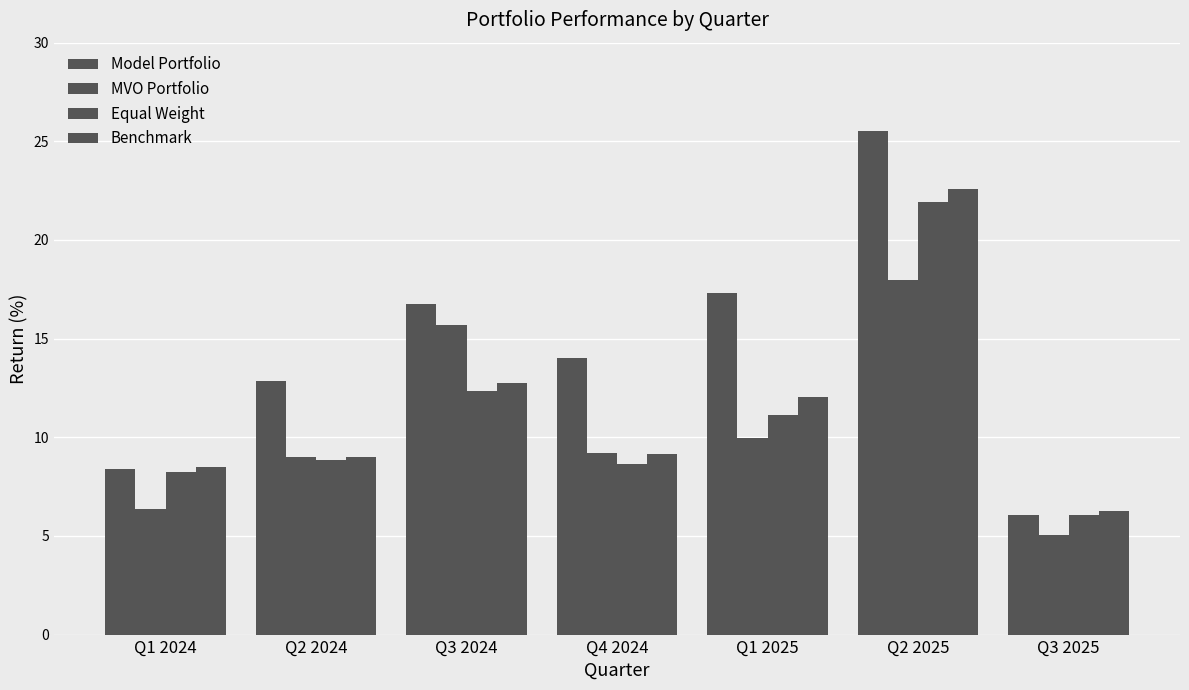

Count the number of data series in this chart.

4